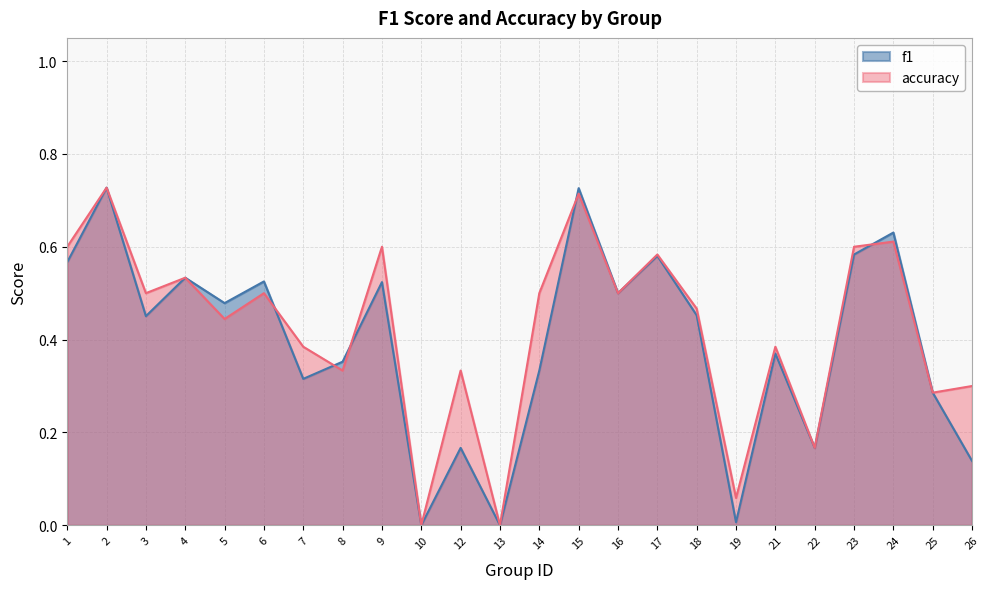

Count the number of categories in the chart.

24